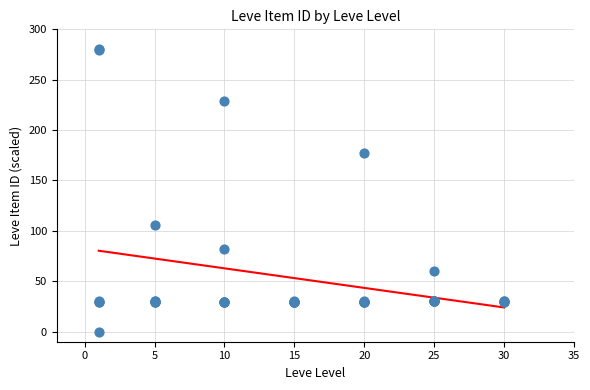

What Y value in the scatter plot is closest to 140?

106.2